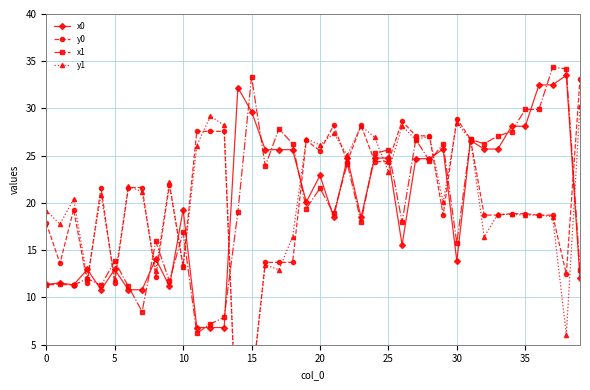

At which label does x0 reach its minimum?

11